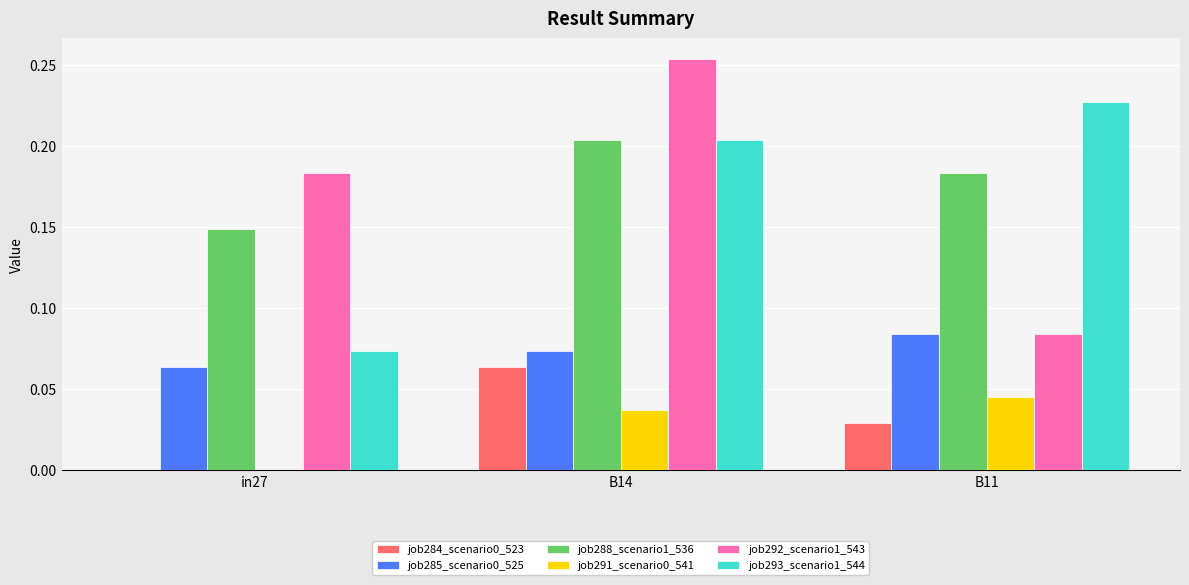

True or false: job291_scenario0_541 has a value of 0.0 at in27.

True